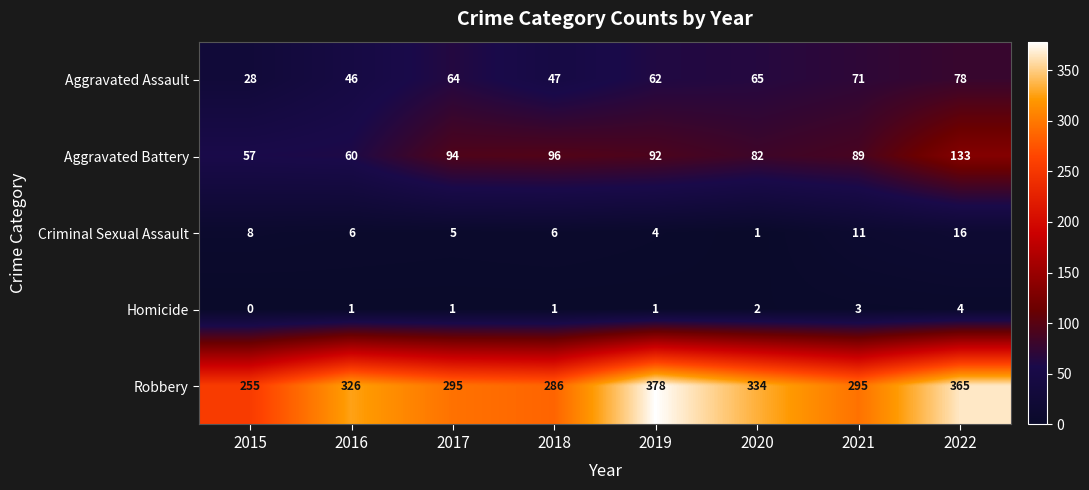

What is the lowest value of the Aggravated Battery series?

57